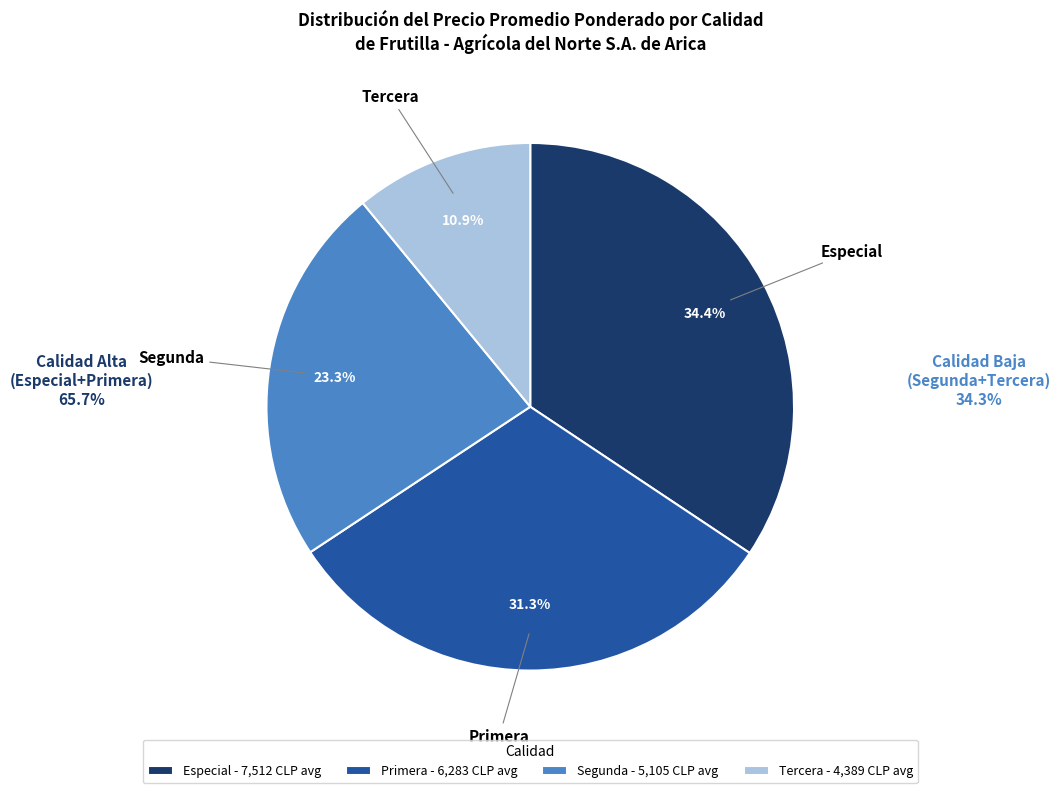

To the nearest percent, what is the average slice percentage?

25%